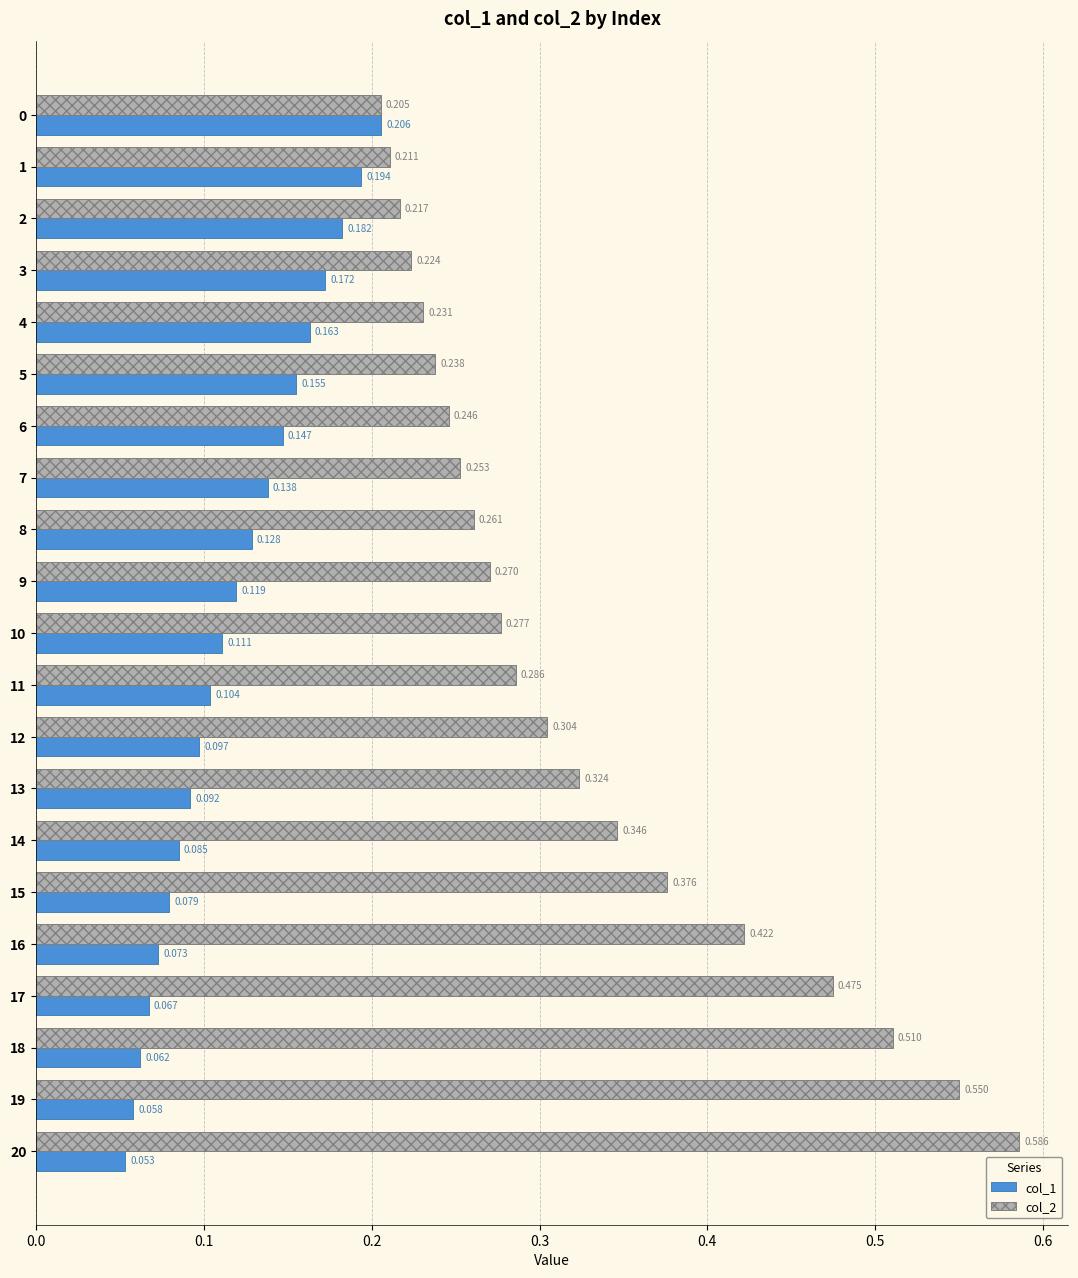

Which category has the highest value across all series?

20